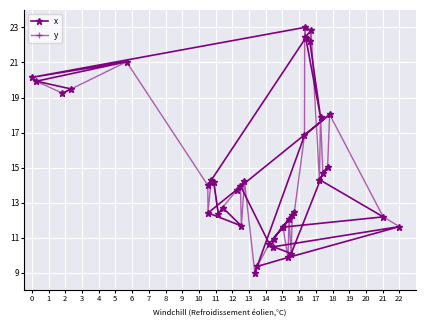

List the series in order of their peak value, highest first.

x, y